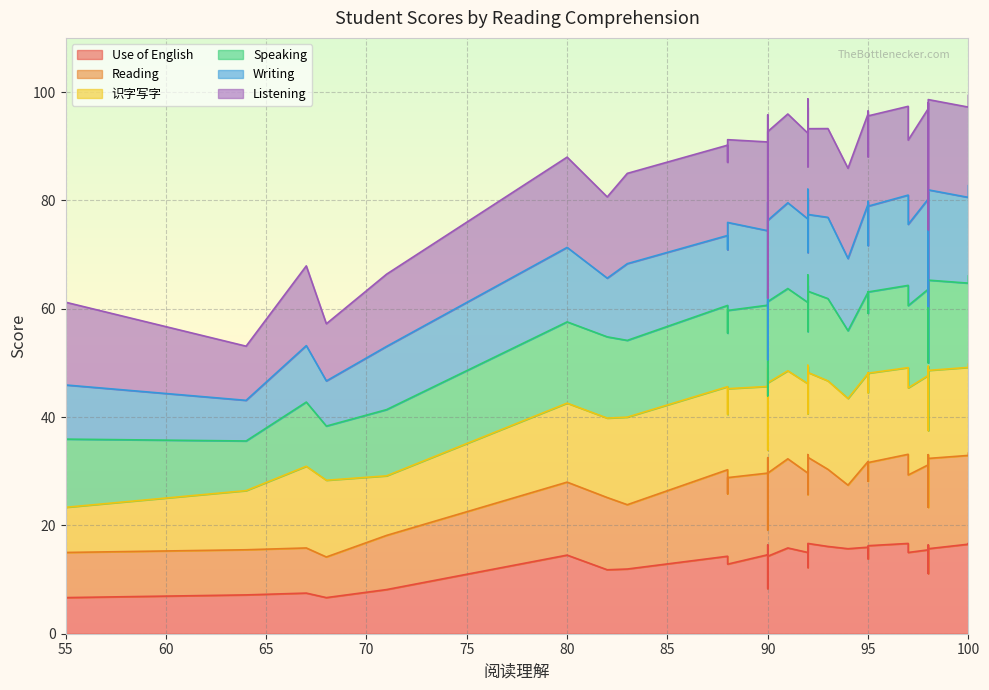

Is the value of Speaking at 5 greater than the value of Listening at 0?

Yes